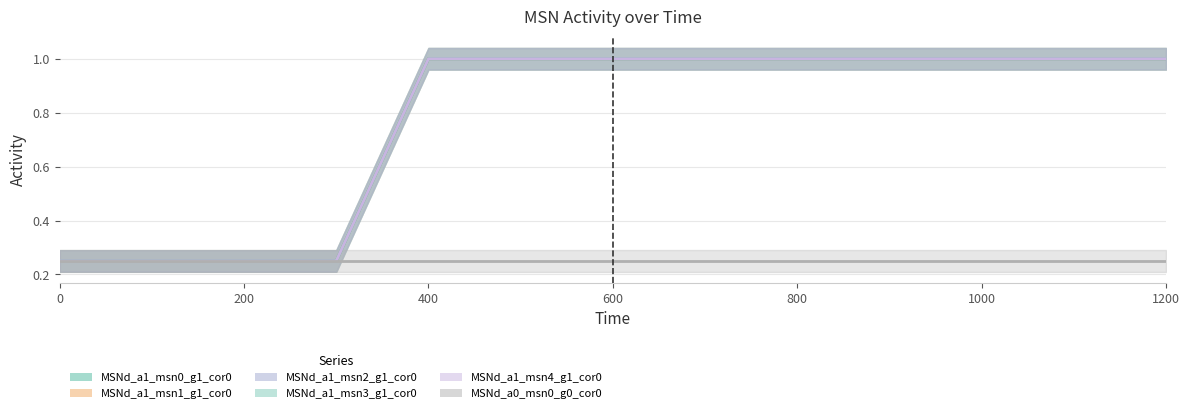

True or false: MSNd_a1_msn1_g1_cor0 and MSNd_a1_msn2_g1_cor0 cross at least once.

False